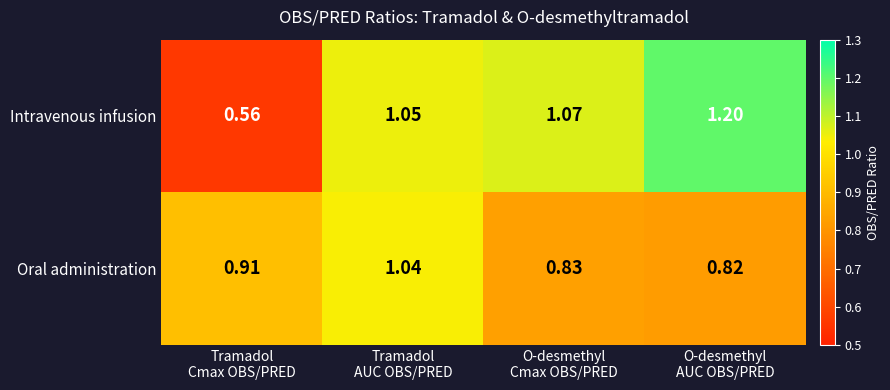

Which series has the largest total across all categories?

Intravenous infusion